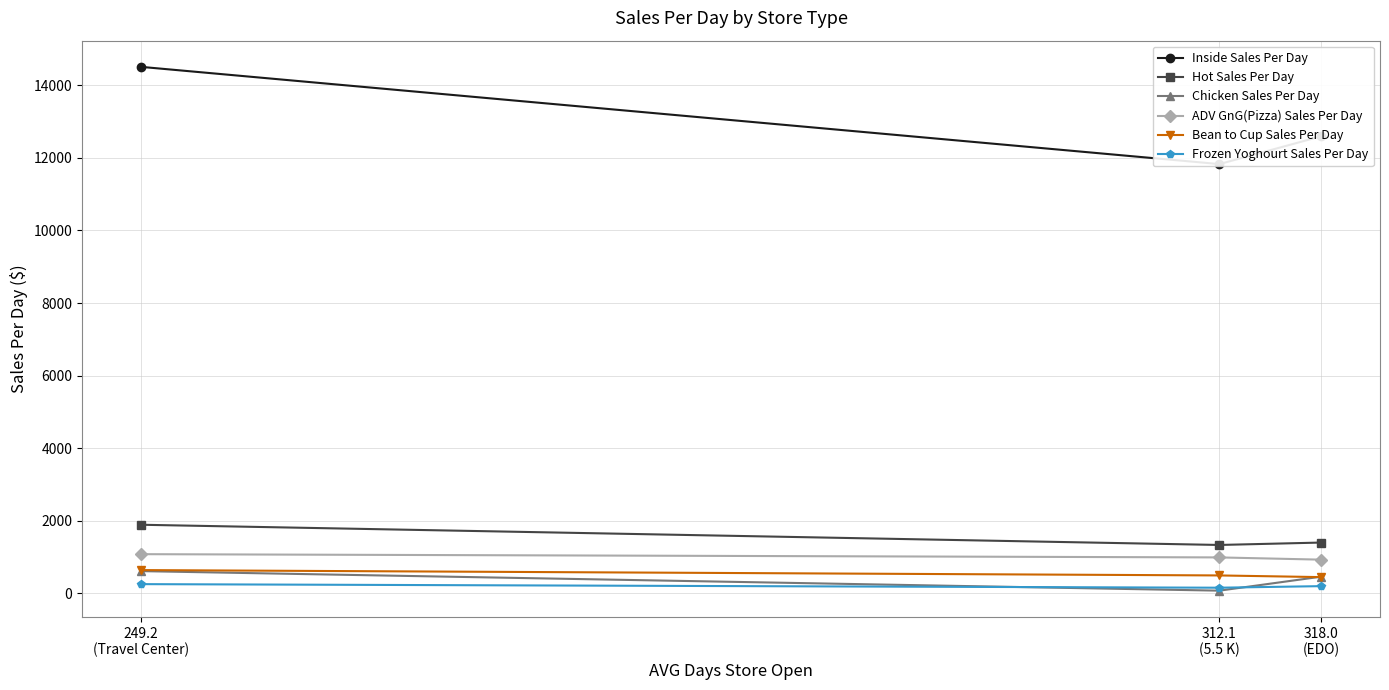

Where is Hot Sales Per Day nearest to the value 1609?

318.0
(EDO)